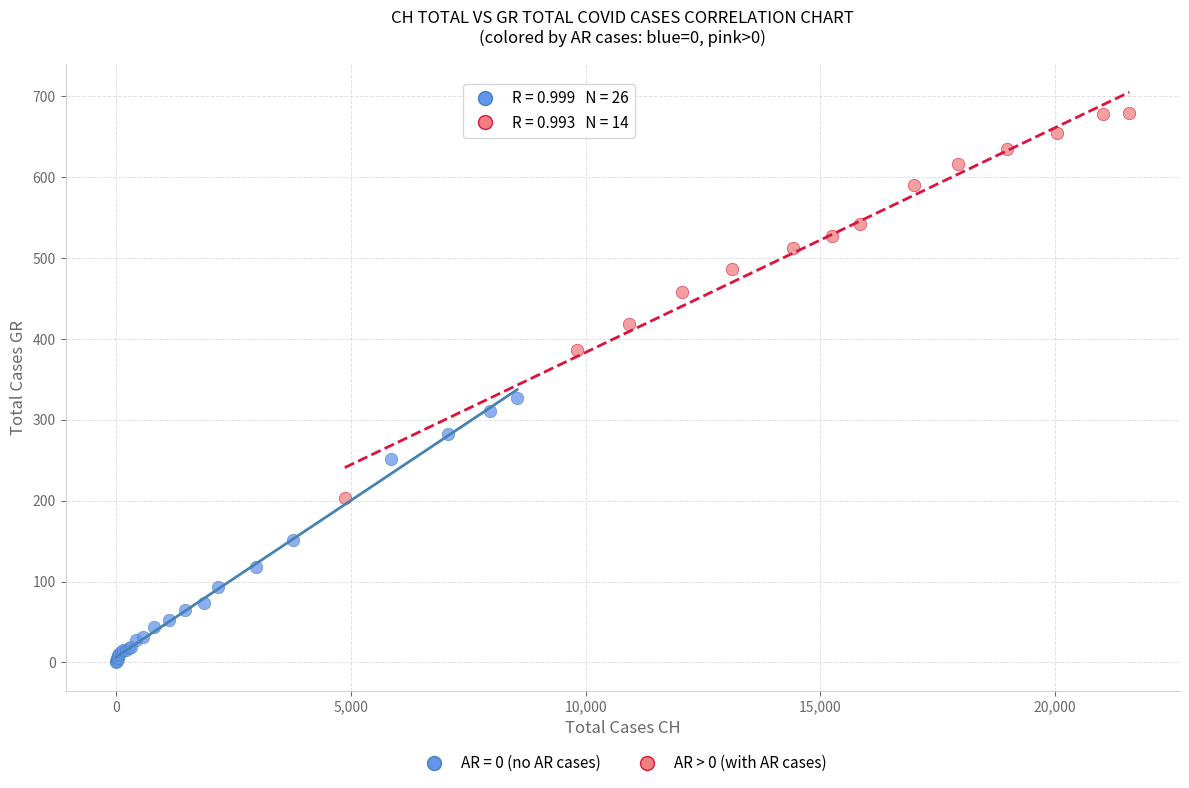

Which series reaches the maximum Y coordinate?

AR > 0 (with AR cases)